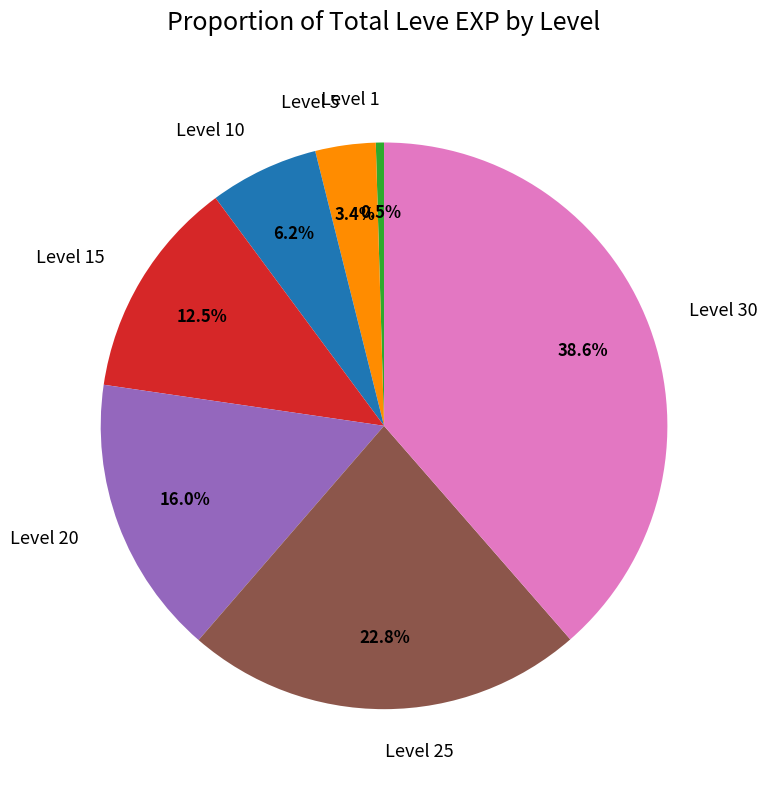

Combined, what portion of the pie is Level 30 and Level 5?

42.0%